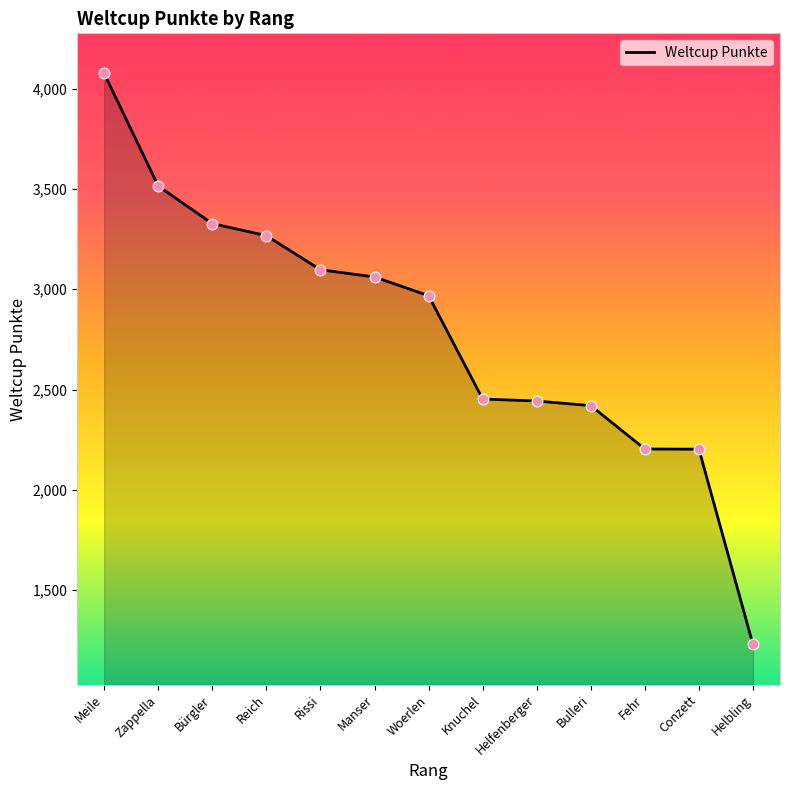

Approximately how many times larger is the value at Conzett compared to Bürgler?

0.7